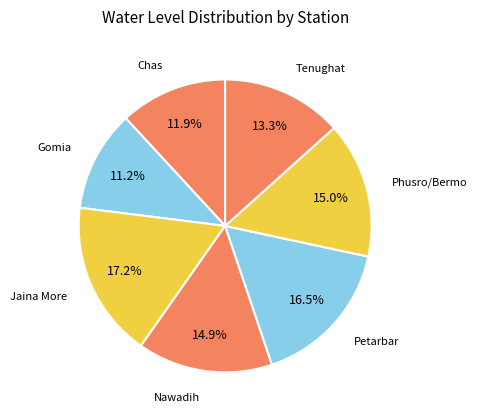

How many segments does this pie chart have?

7